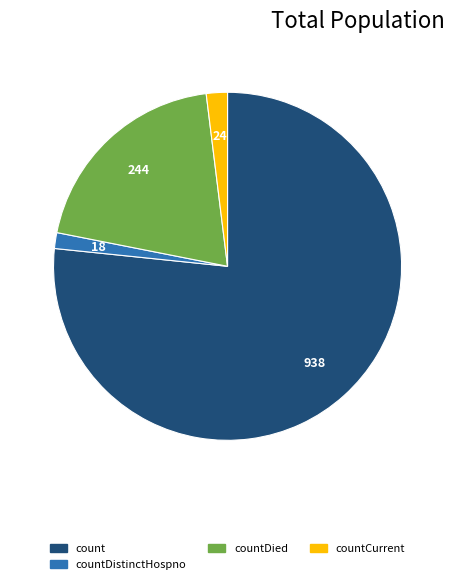

Do countDied and count together represent more than half of the pie?

Yes